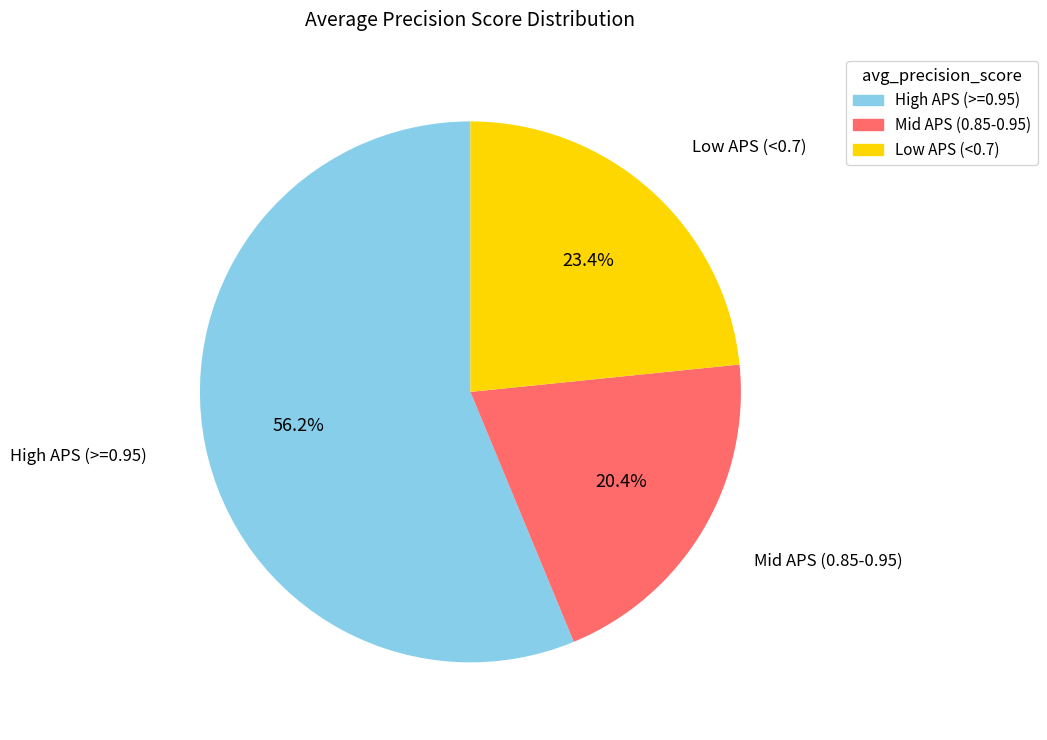

Rank the categories by value from highest to lowest.

High APS (>=0.95), Low APS (<0.7), Mid APS (0.85-0.95)